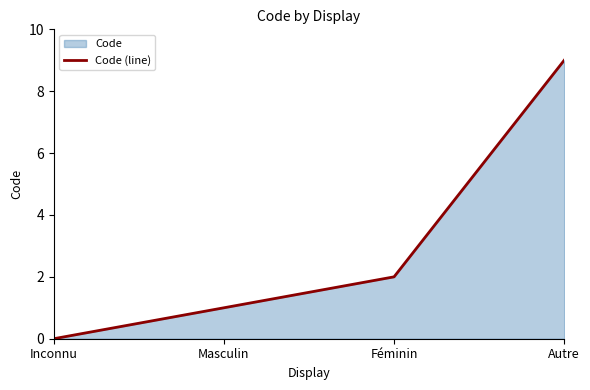

Is it true that the value at Féminin is 3?

False